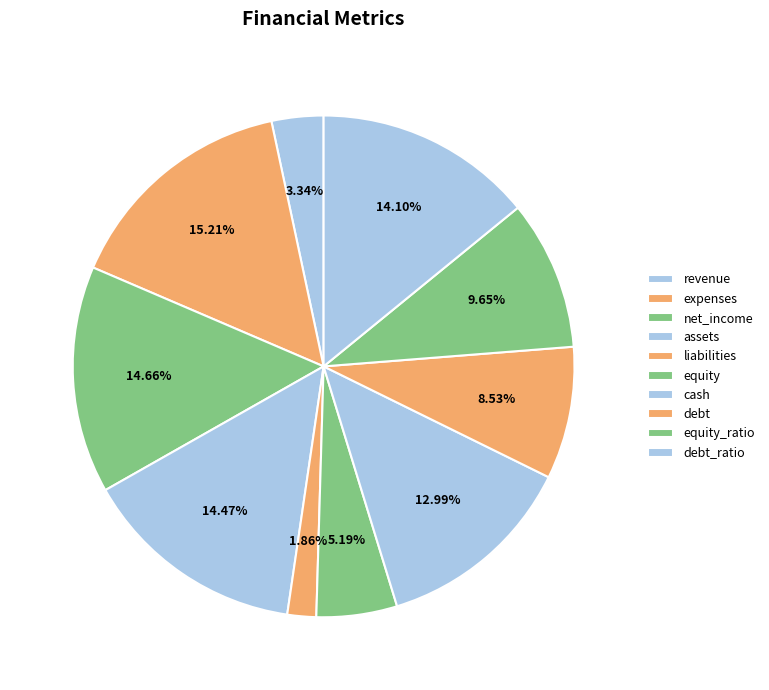

Is it true that debt is 9% of the pie?

True